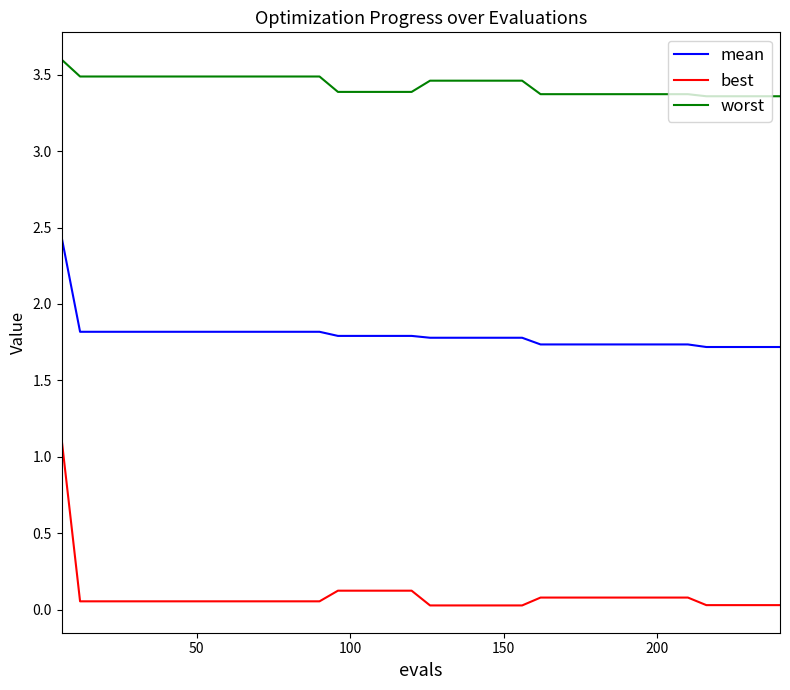

Rank the series by their maximum value, from lowest to highest.

best, mean, worst